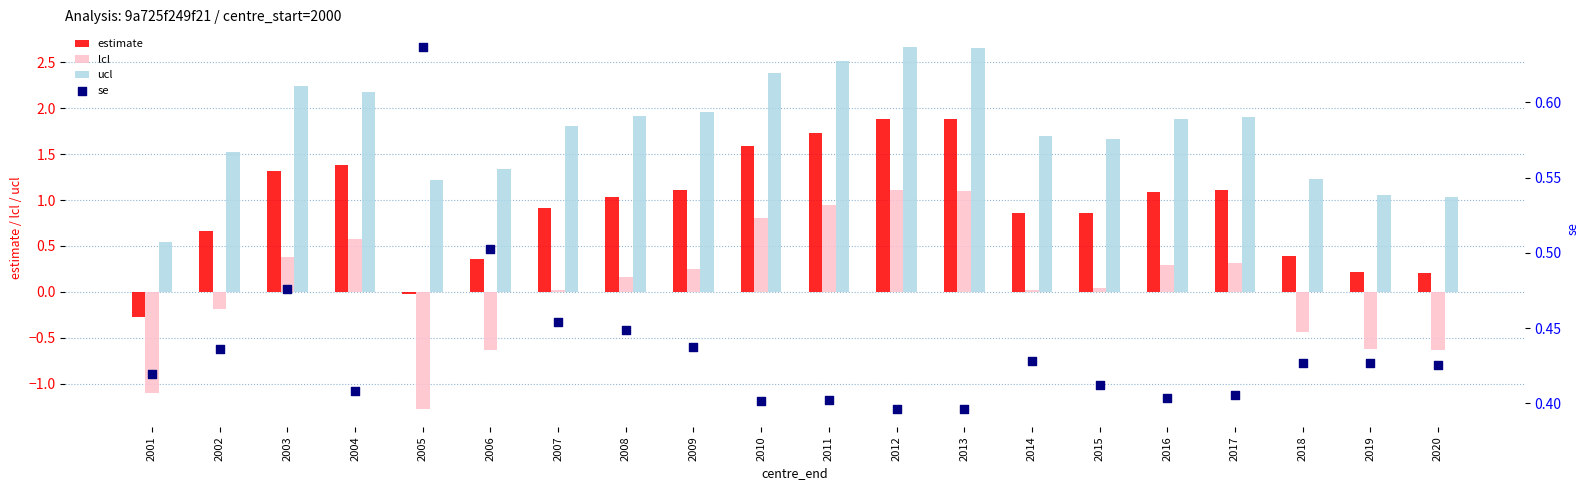

At how many categories does at least one series exceed 0?

20